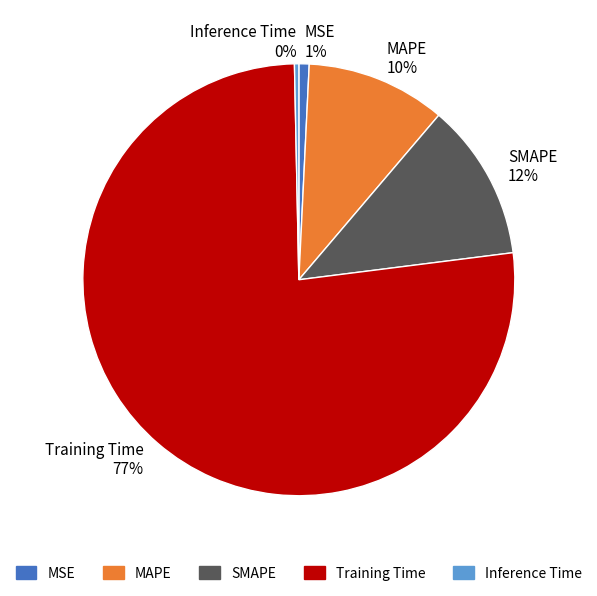

To the nearest percent, what is the average slice percentage?

20%